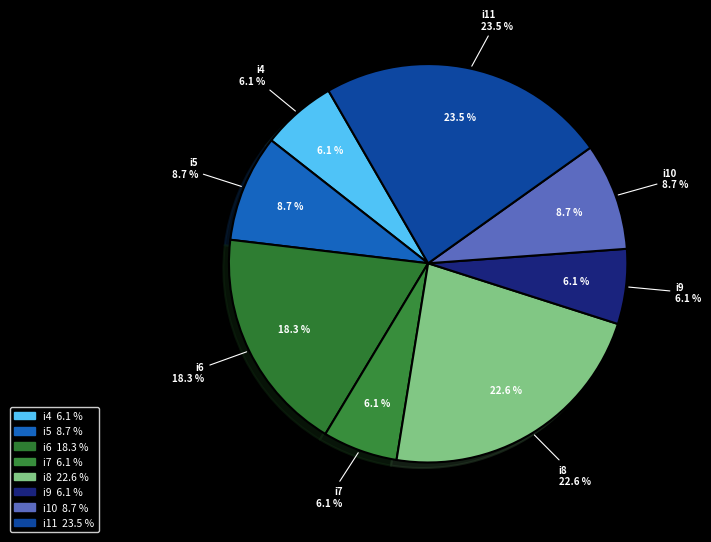

Does any single category account for the majority?

No